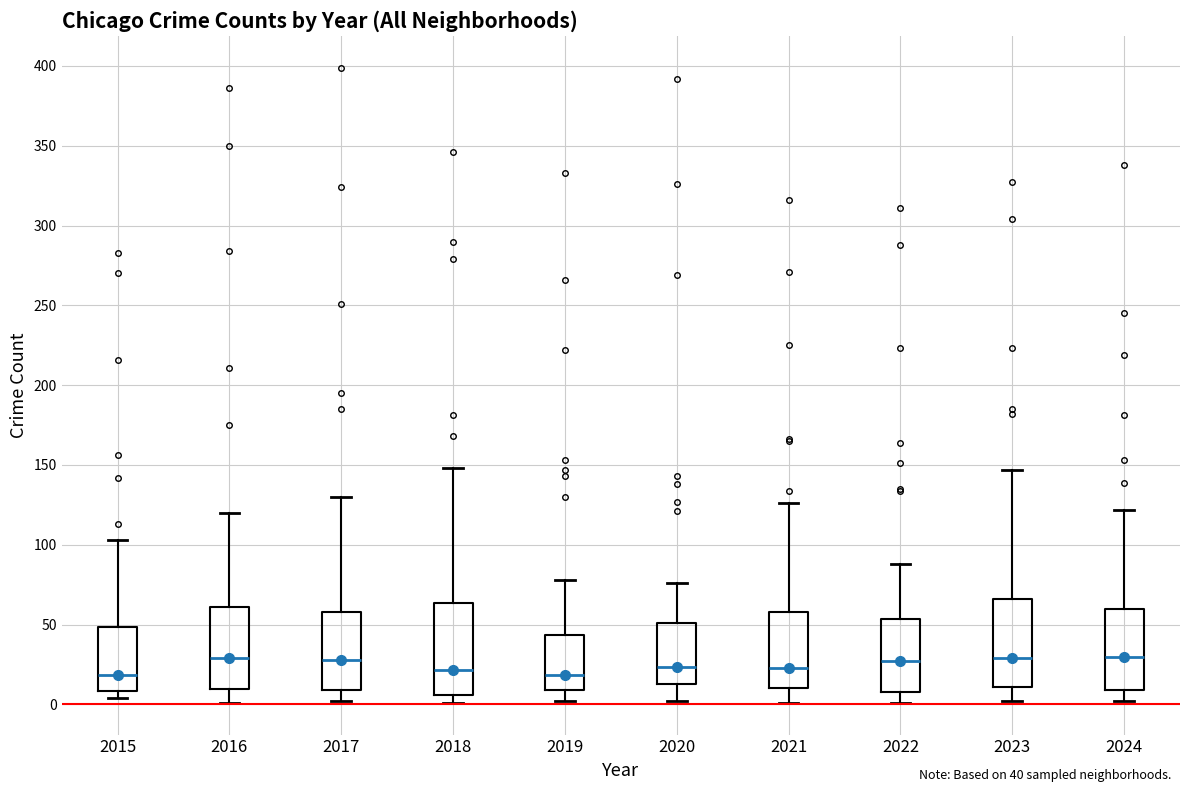

Reading left to right, transcribe this box plot: for each box, give where its median line is, the range the box spans, and where its two whiskers end, as read against the y-axis. The values are not printed on the chart, so give them approximately, as read against the axis.

2015: median 20, box 10 to 50, whiskers 5 to 105
2016: median 30, box 10 to 60, whiskers 0 to 120
2017: median 30, box 10 to 60, whiskers 0 to 130
2018: median 20, box 5 to 65, whiskers 0 to 150
2019: median 20, box 10 to 45, whiskers 0 to 80
2020: median 25, box 15 to 50, whiskers 0 to 75
2021: median 25, box 10 to 60, whiskers 0 to 125
2022: median 30, box 10 to 55, whiskers 0 to 90
2023: median 30, box 10 to 65, whiskers 0 to 145
2024: median 30, box 10 to 60, whiskers 0 to 120